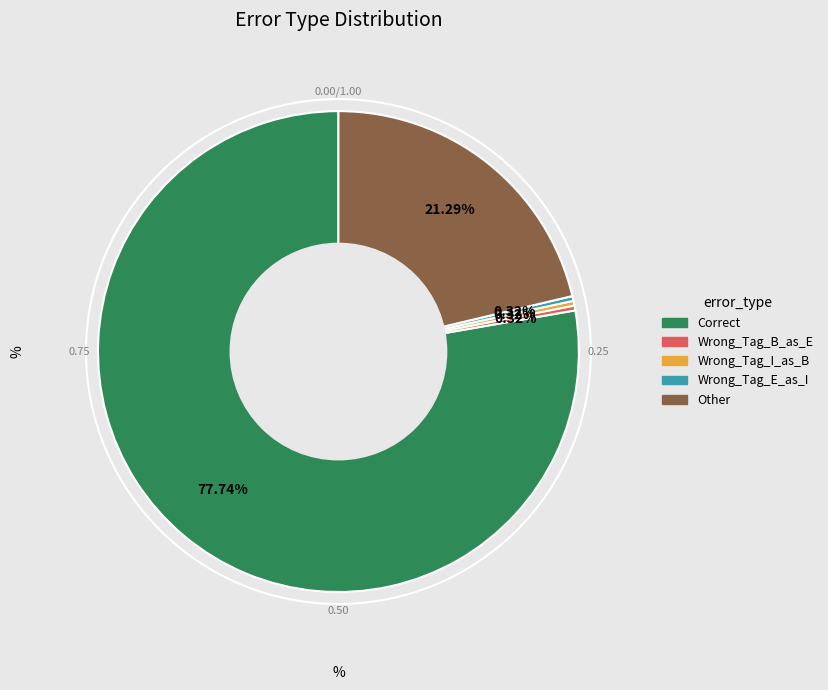

Which category accounts for the majority?

Correct